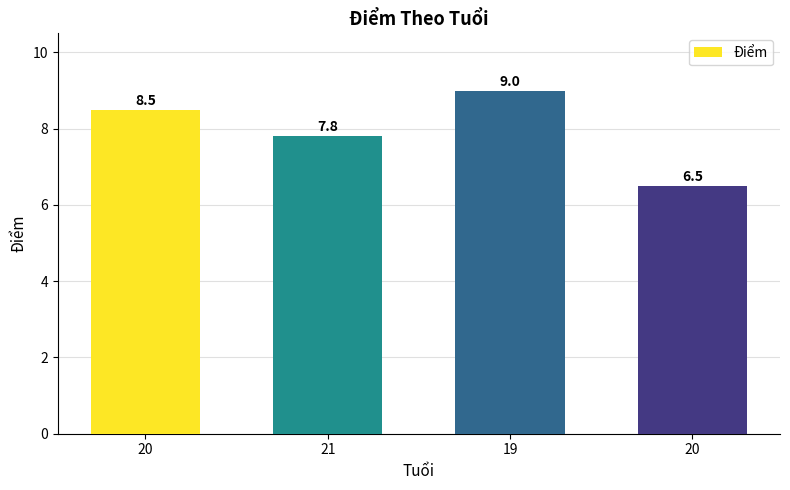

What is the label of the 4th bar from the right?

20